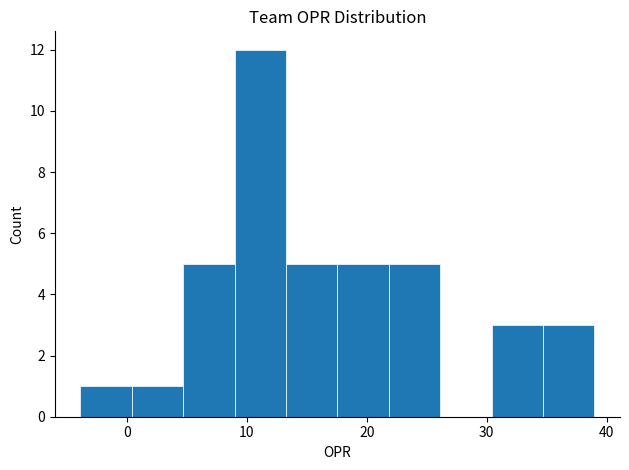

Which range on the x-axis has the tallest bar?

9 to 13